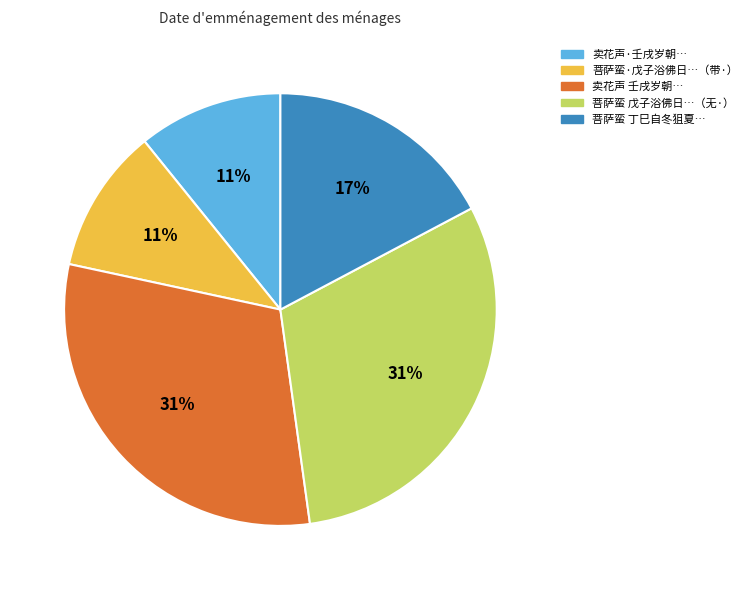

Is there a majority slice in this chart?

No